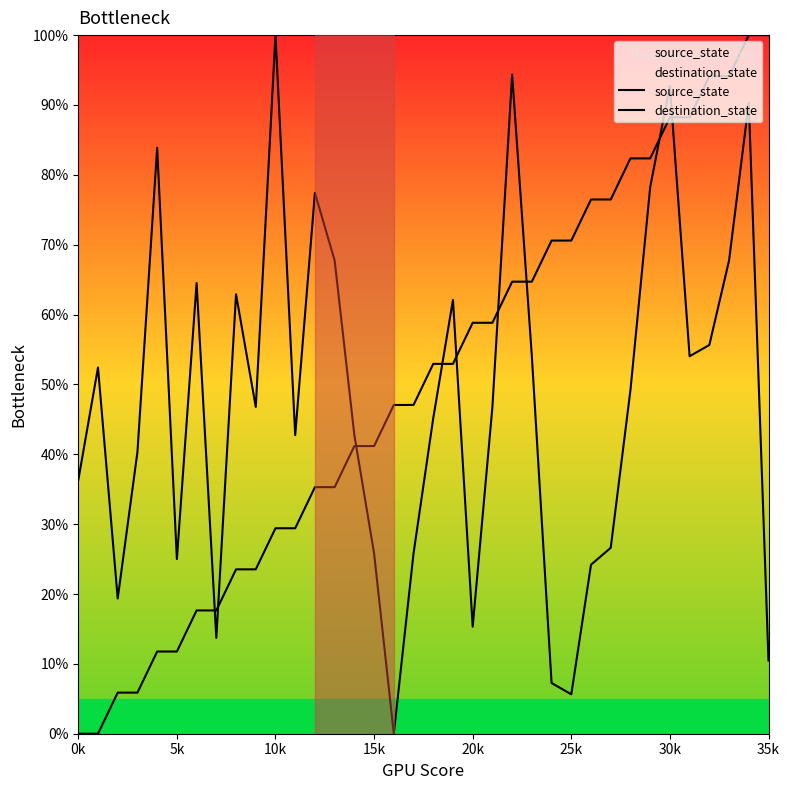

How many lines are shown in the chart?

2